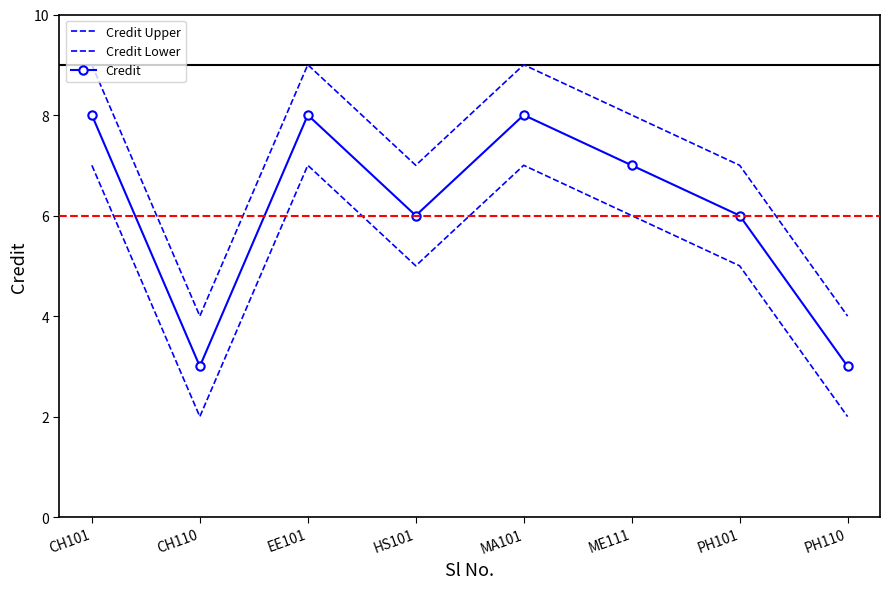

What is the sum of the Credit Upper values at HS101 and ME111?

15